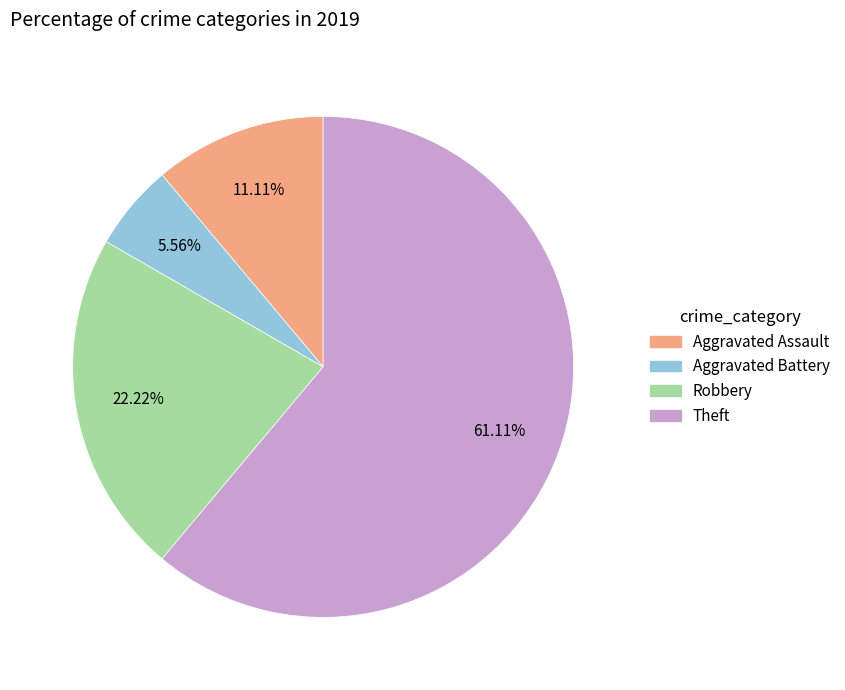

What percentage is NOT represented by Robbery?

77.8%